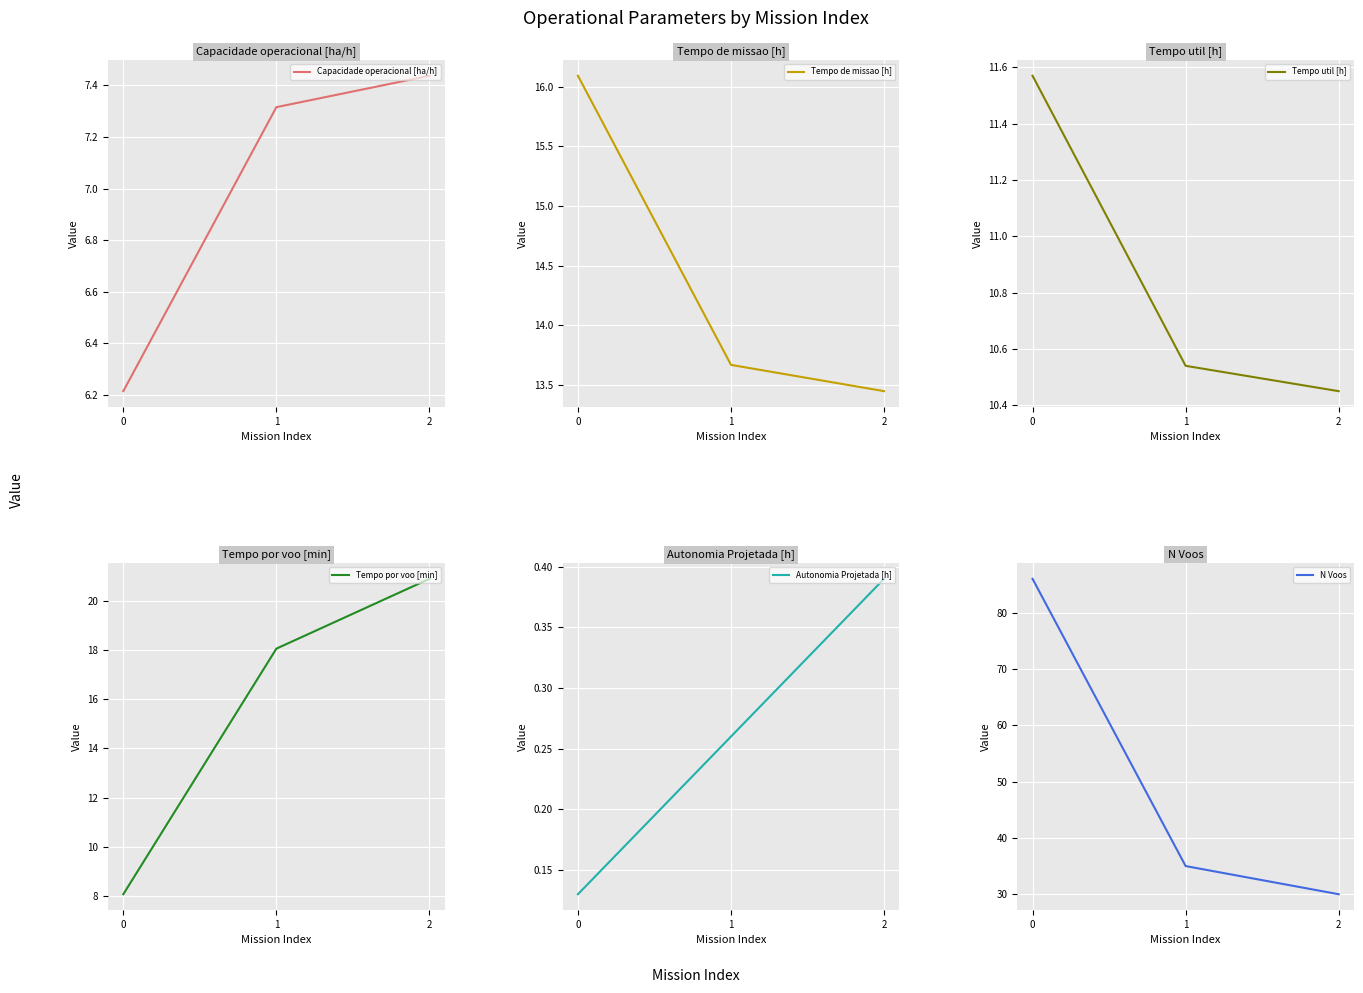

Rank the series by their maximum value, from lowest to highest.

Autonomia Projetada [h], Capacidade operacional [ha/h], Tempo util [h], Tempo de missao [h], Tempo por voo [min], N Voos